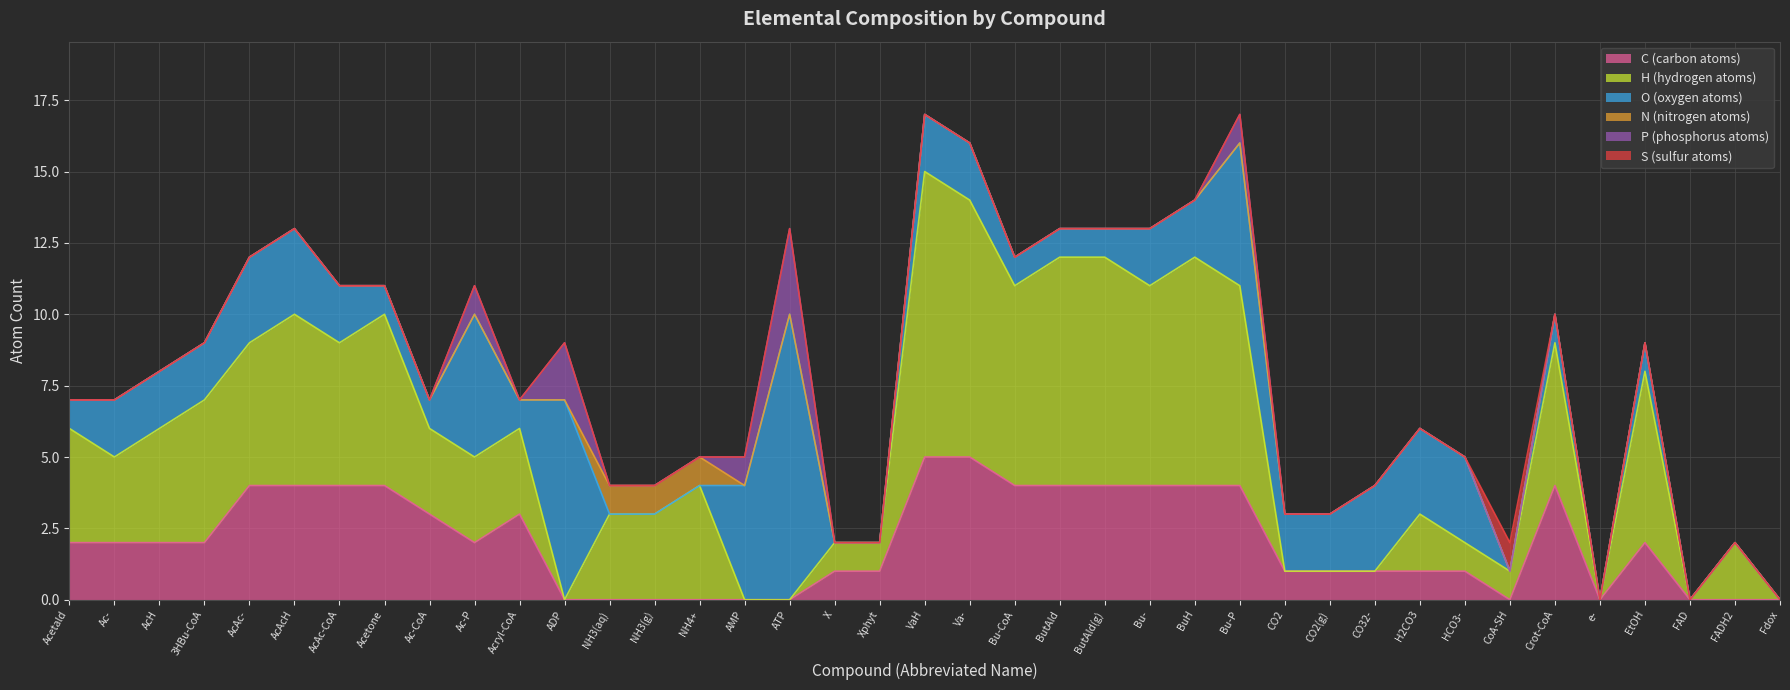

At which label does C (carbon atoms) reach its peak?

VaH